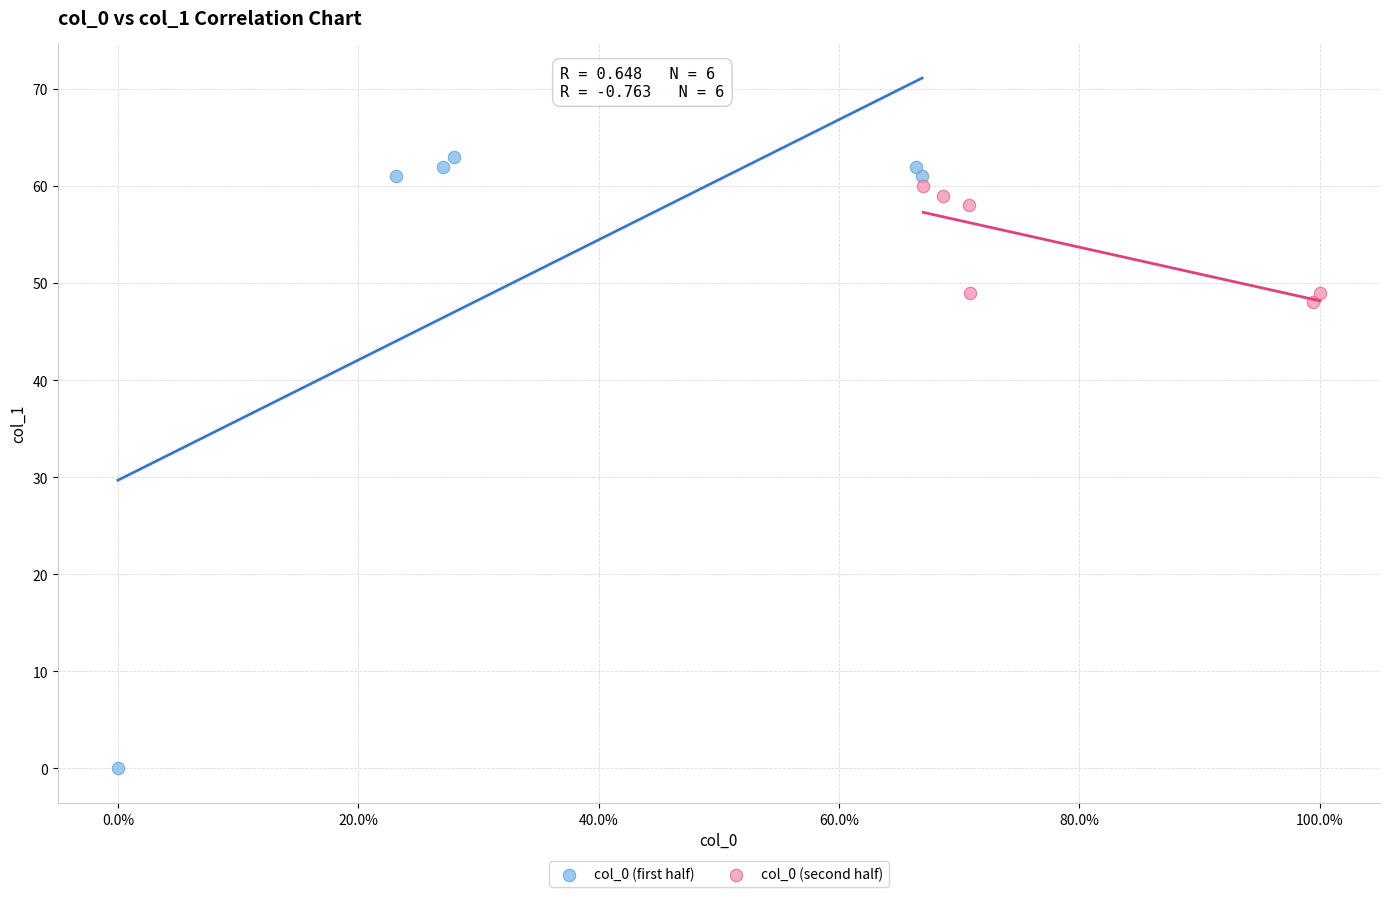

What are all the series names shown in the legend?

col_0 (first half), col_0 (second half)